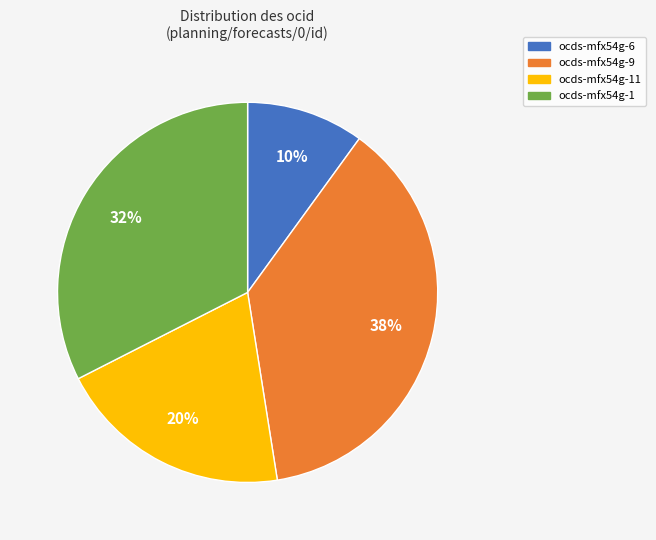

Is the sum of ocds-mfx54g-11 and ocds-mfx54g-9 greater than half?

Yes